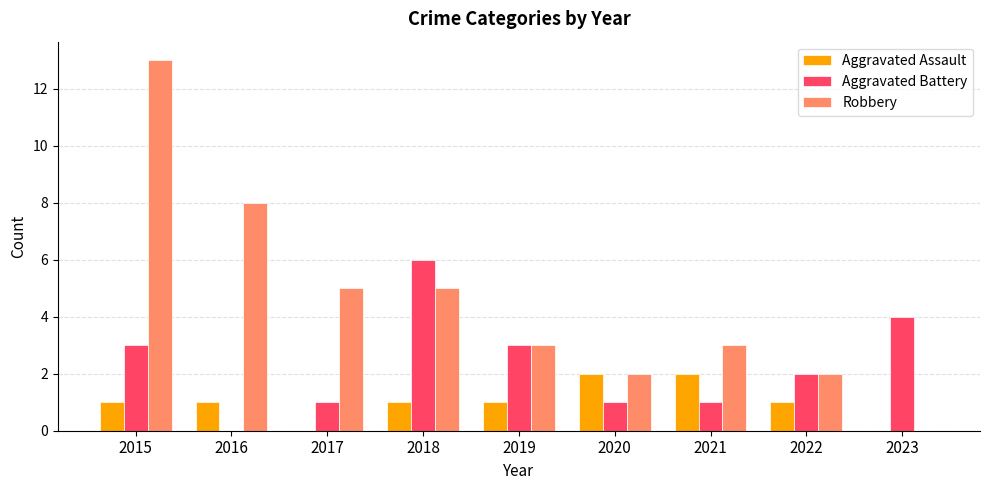

Which series has the largest total across all categories?

Robbery